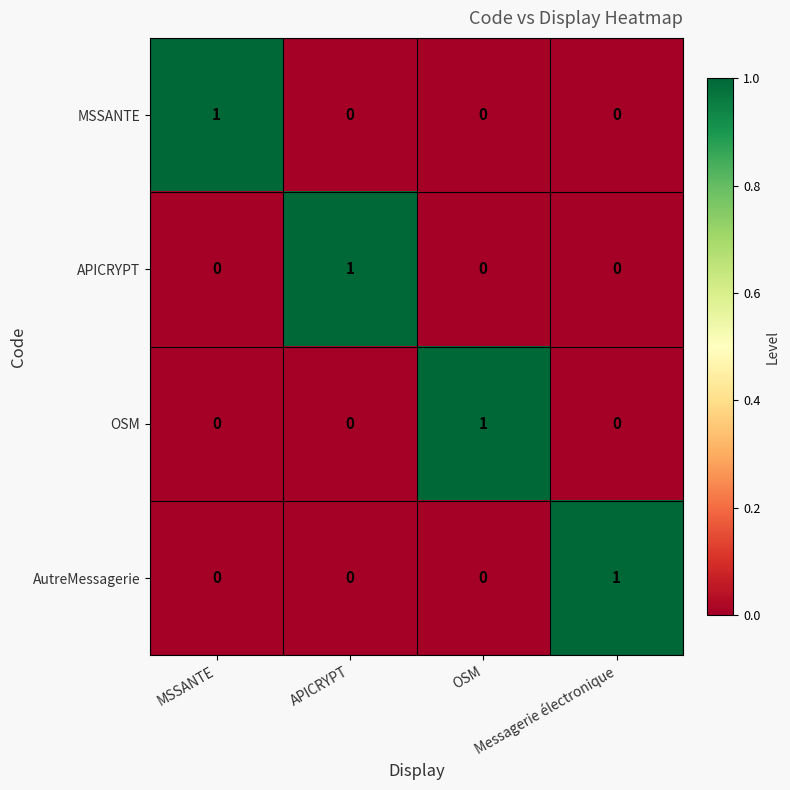

At how many categories does at least one series exceed 0?

4